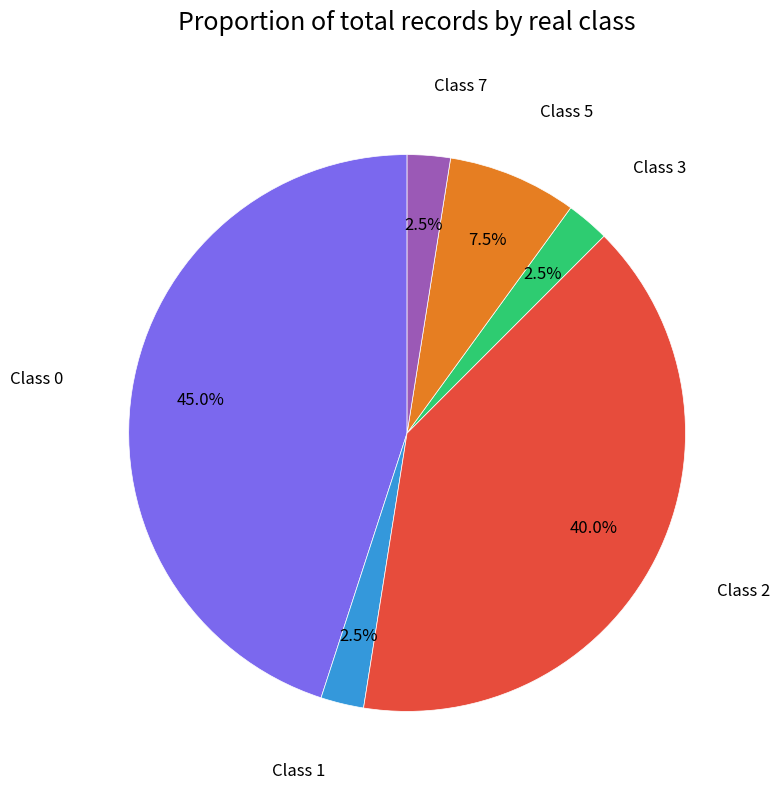

How many segments does this pie chart have?

6